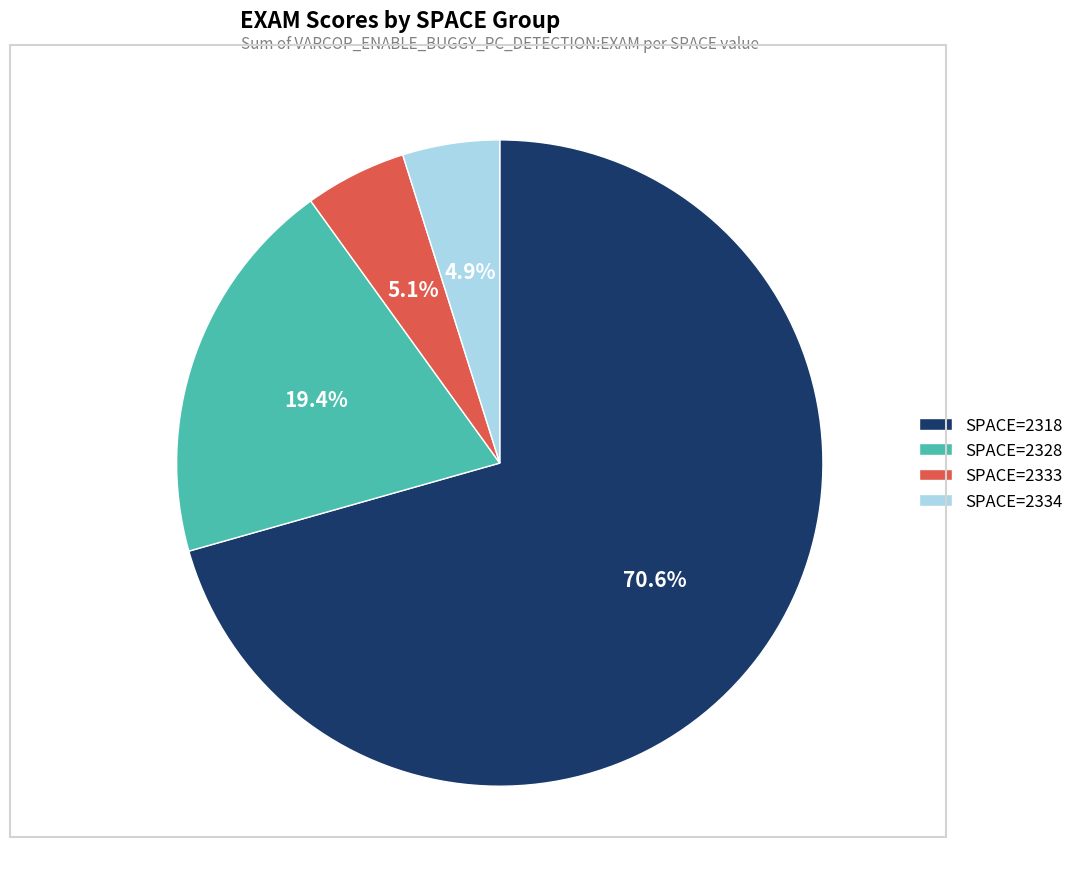

Between SPACE=2318 and SPACE=2334, which is larger?

SPACE=2318